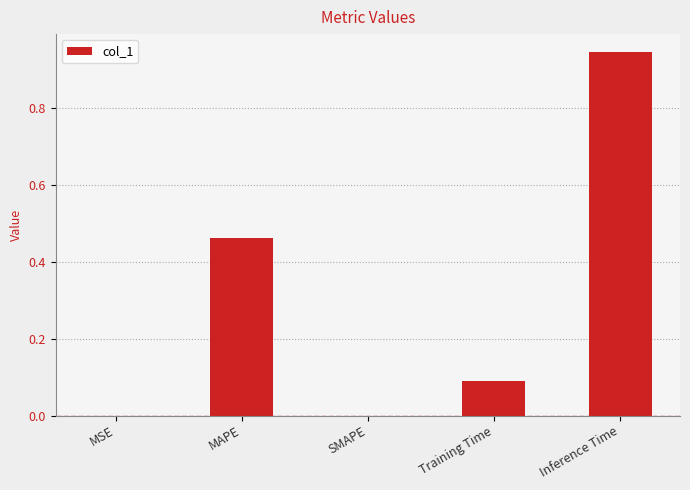

What is the sum of all values?

1.5